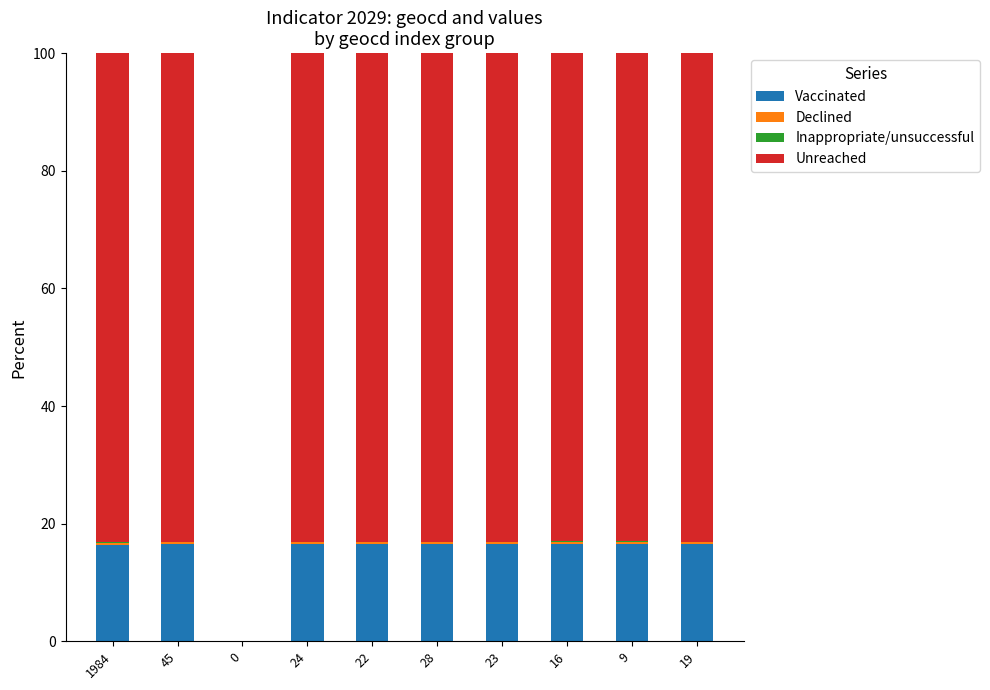

What is the sum of all Vaccinated values?

148.6